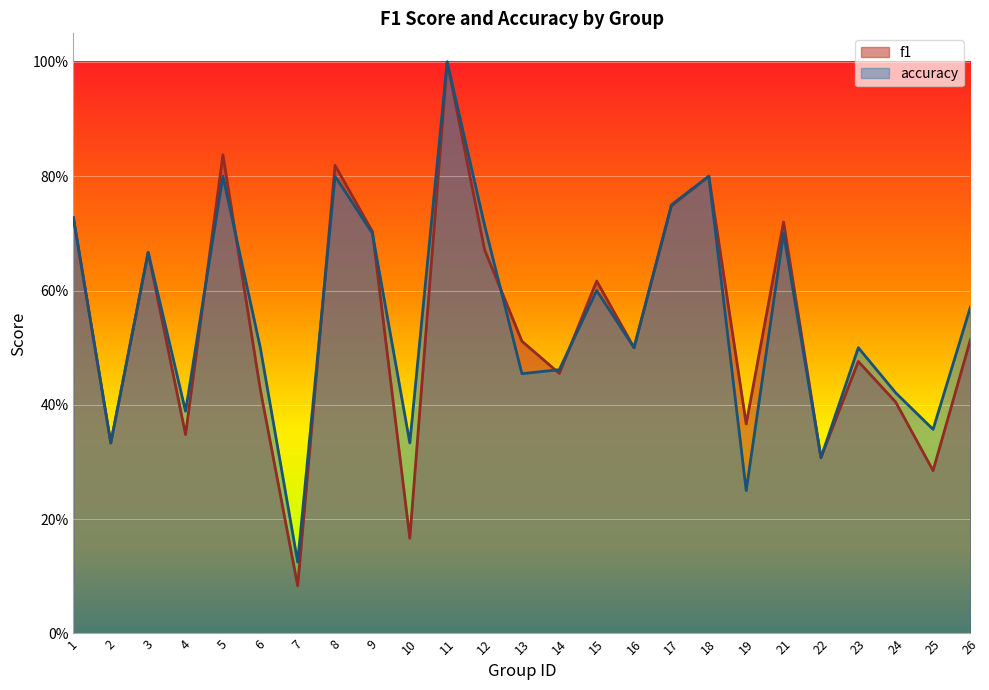

What are all the series names shown in the legend?

f1, accuracy